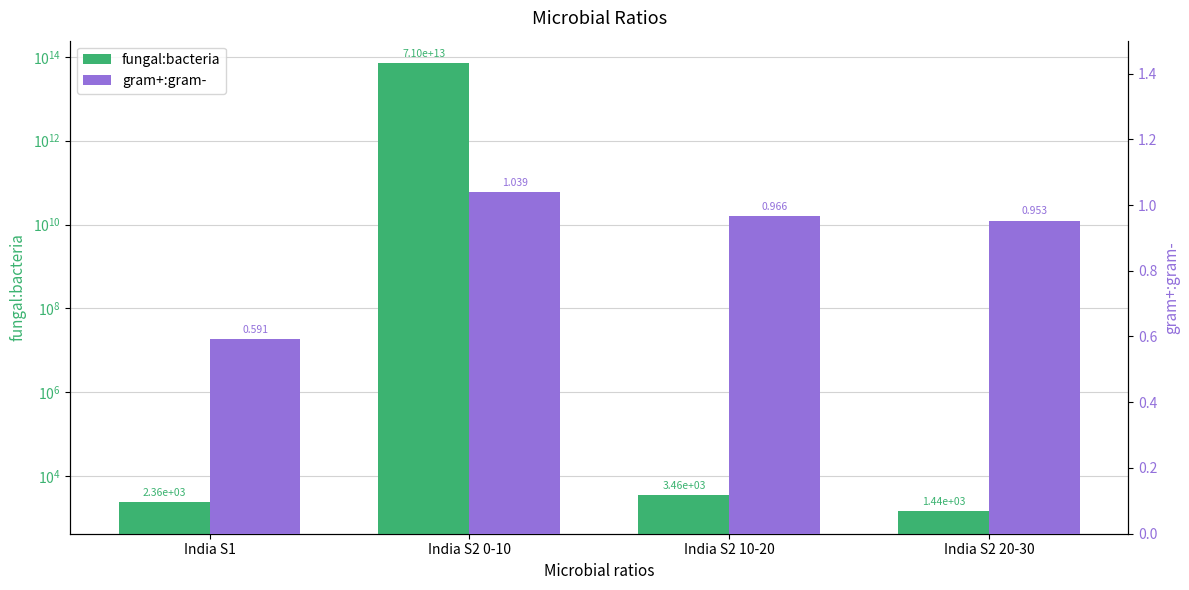

The value of gram+:gram- at India S2 0-10 is 1.0. True or false?

True